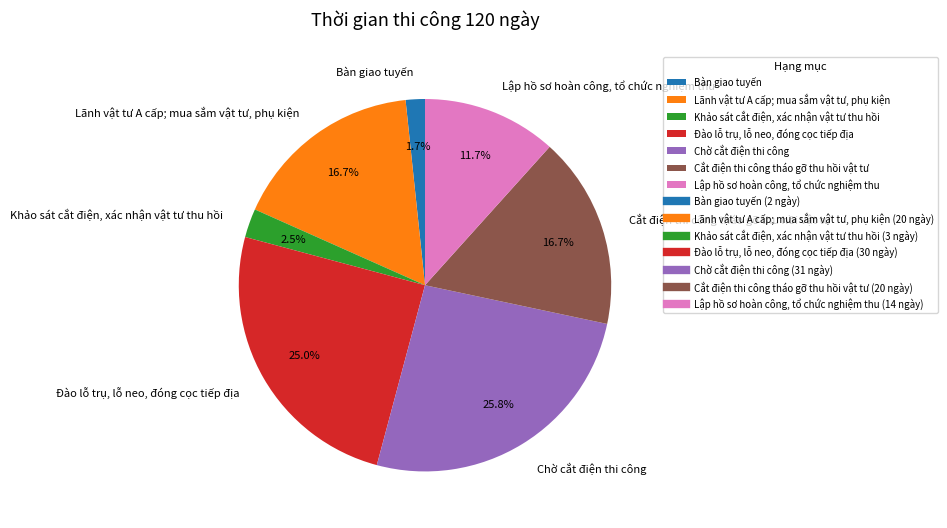

How many segments does this pie chart have?

7